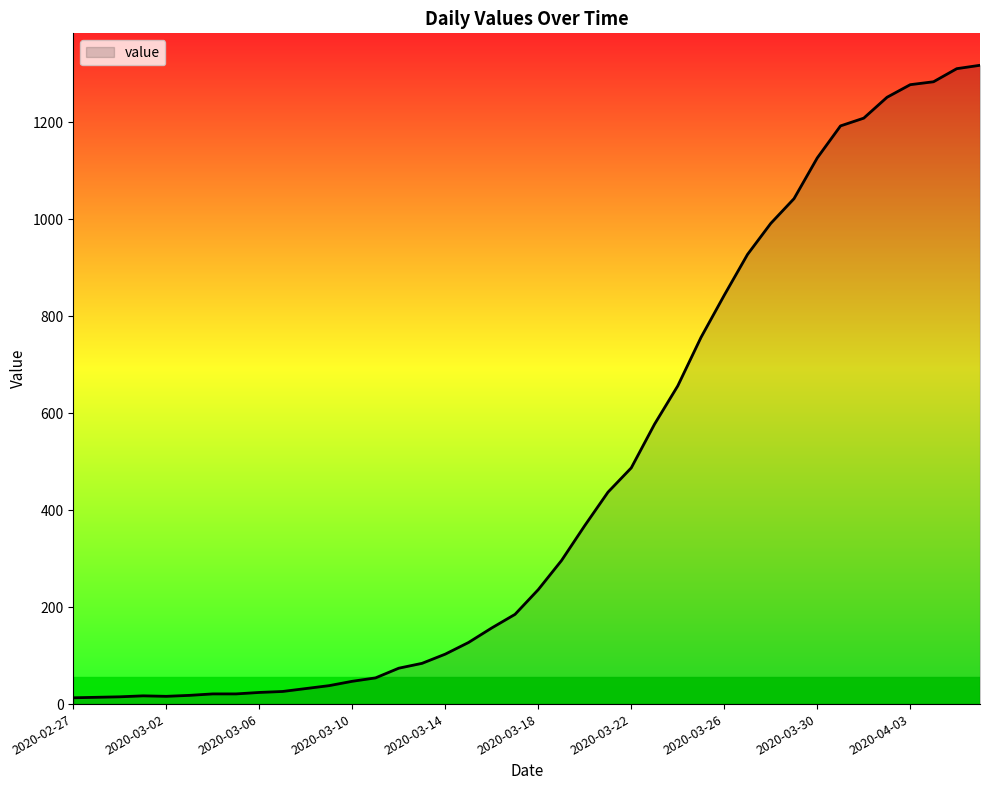

What is the greatest value displayed?

1317